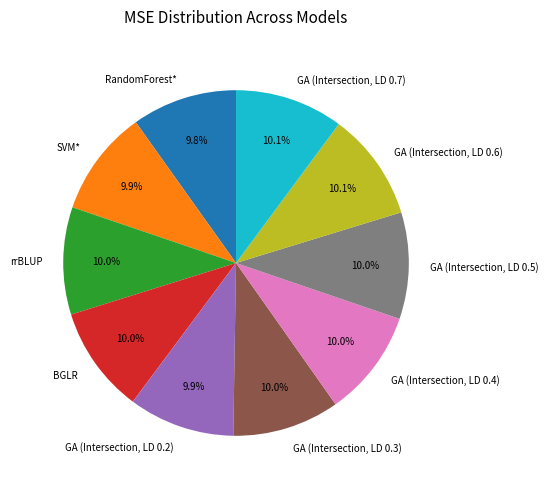

To the nearest percent, what is the combined percentage of BGLR and RandomForest*?

20%